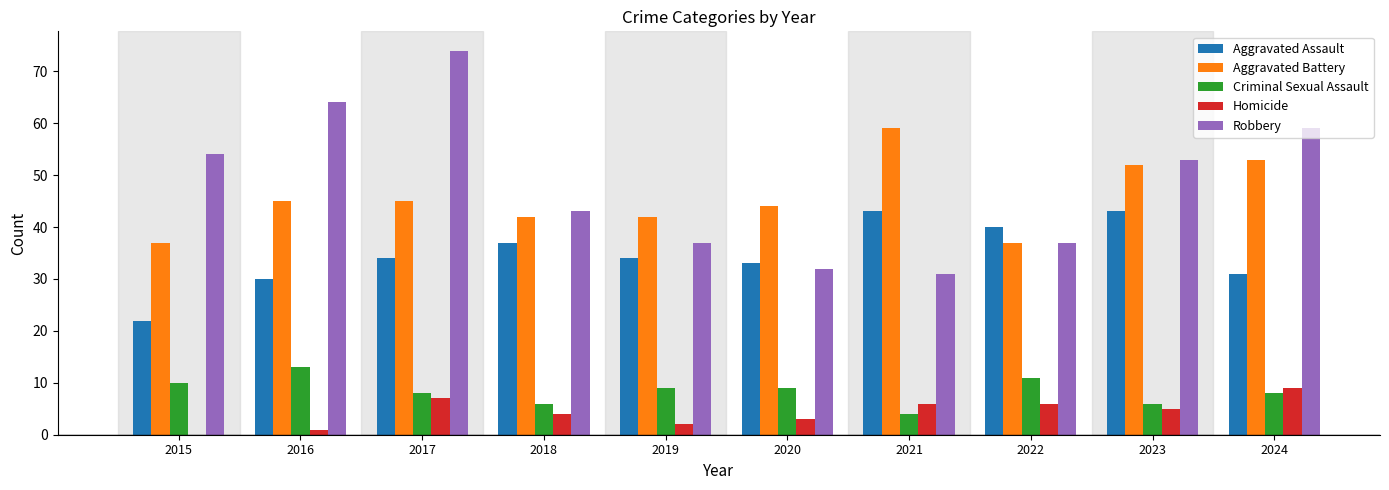

Does the chart contain stacked bars?

No